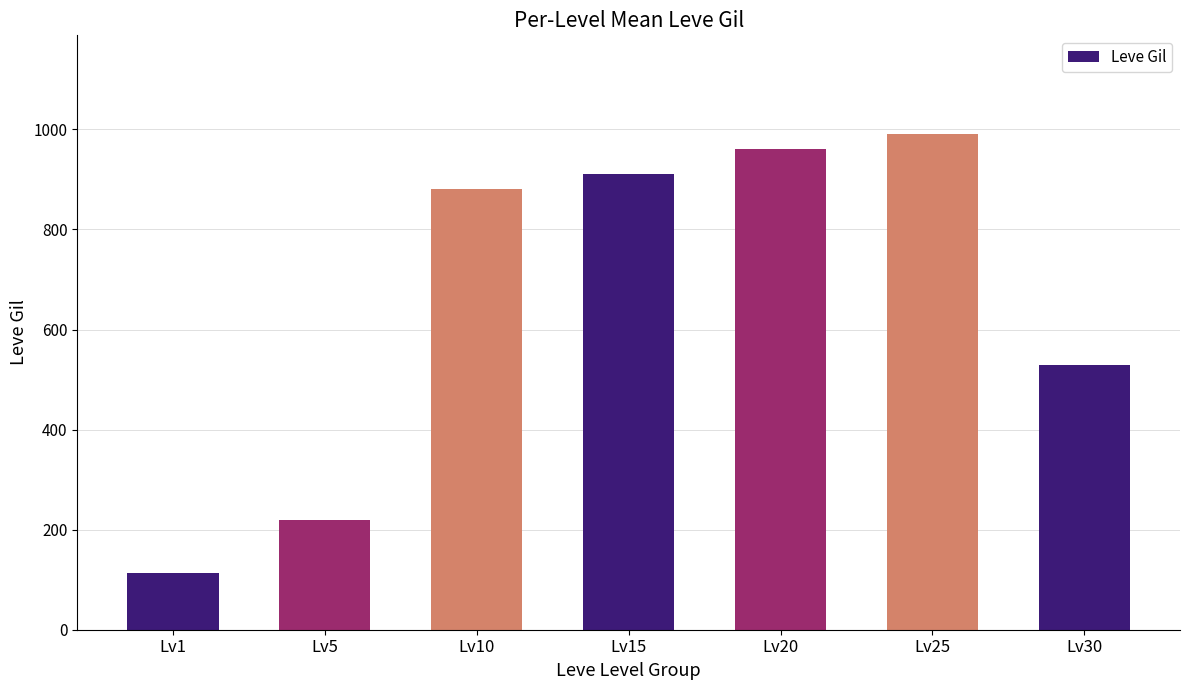

Approximately how many times larger is the value at Lv1 compared to Lv10?

0.1